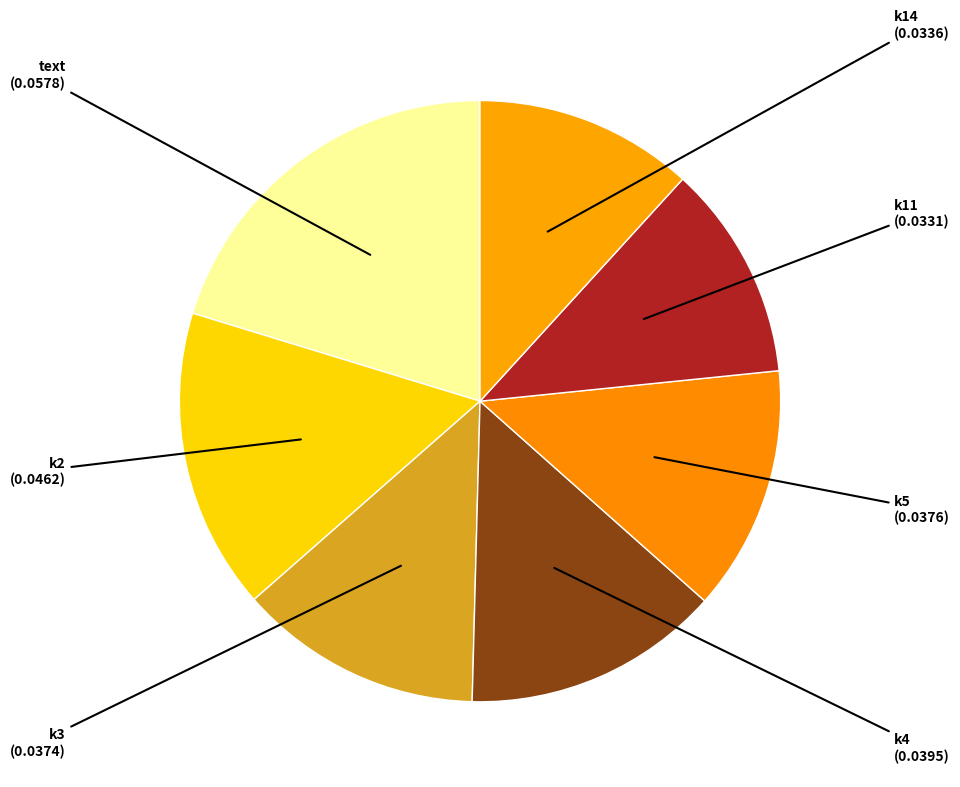

Is the sum of k3 and text greater than half?

No